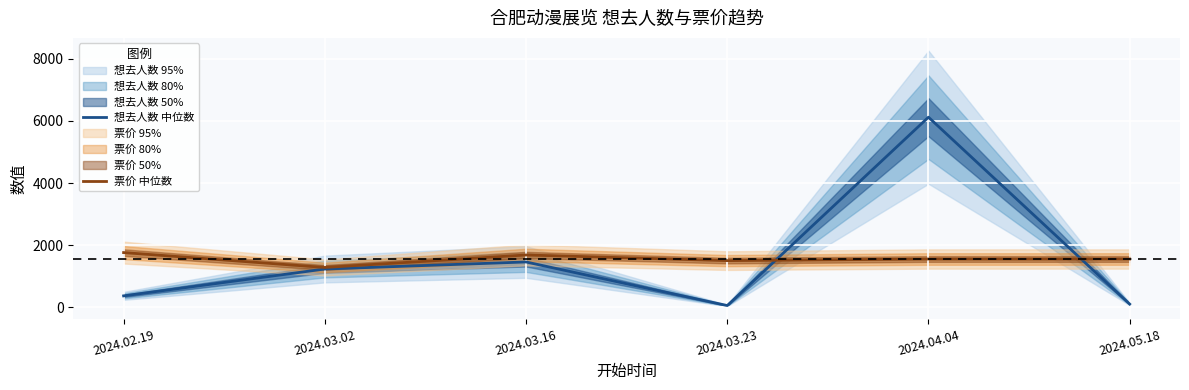

Which series changed the most between 2024.03.02 and 2024.05.18?

想去人数 中位数